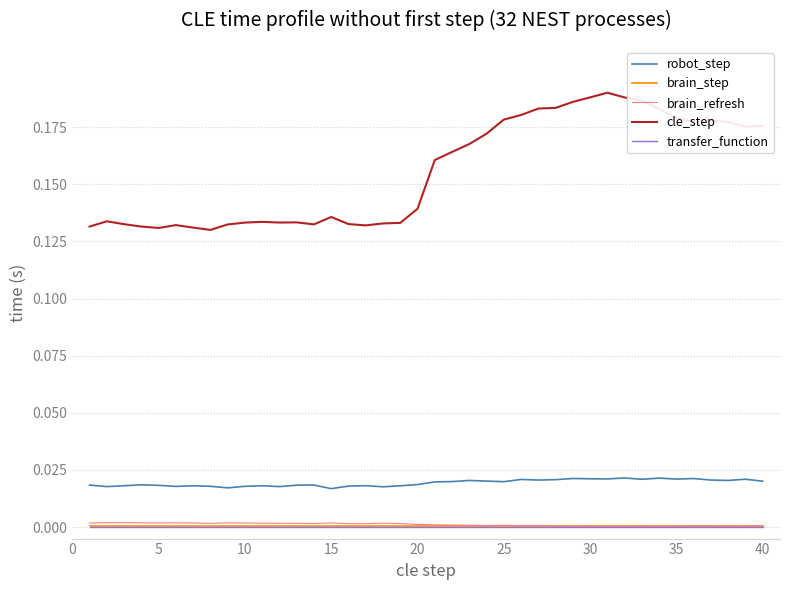

Which series has the widest spread of values?

cle_step